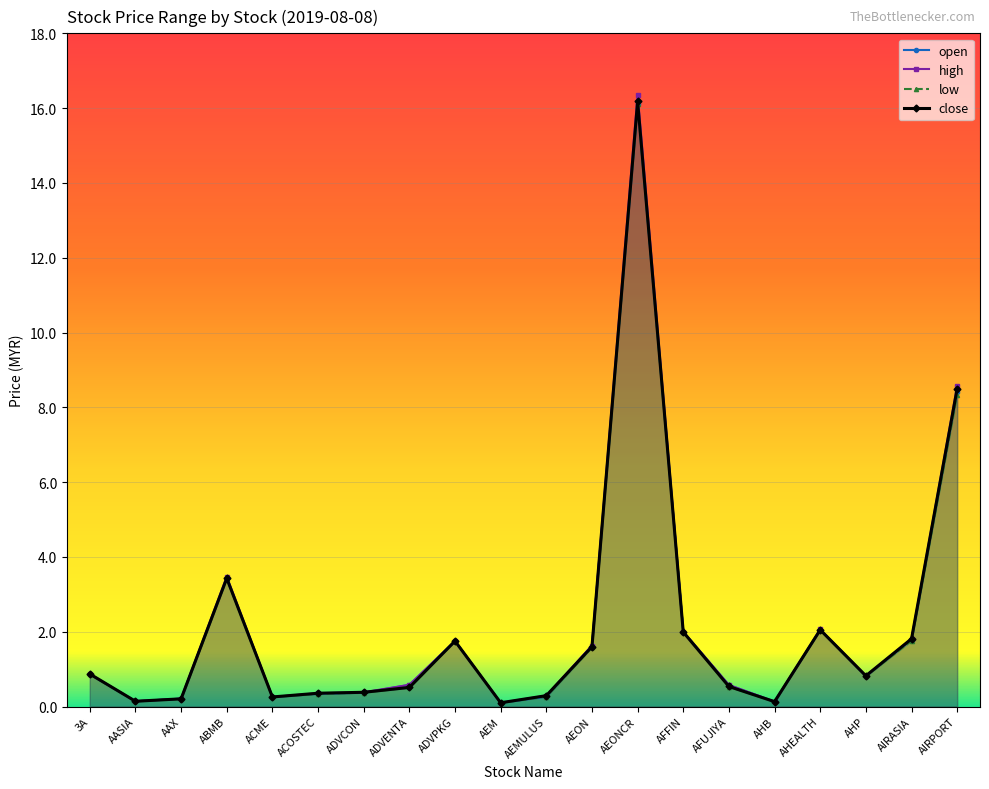

At which category is the sum across all series the highest?

AEONCR